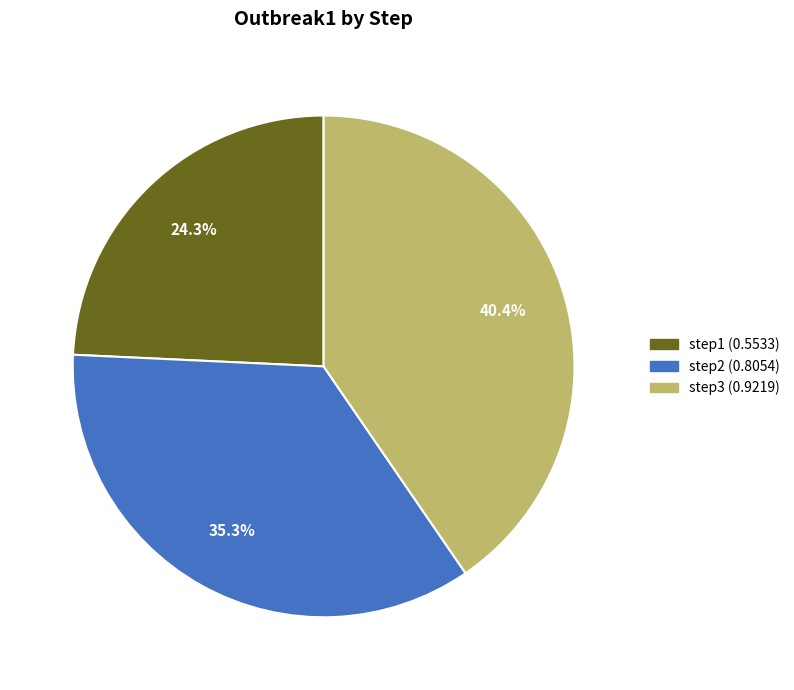

Between step3 and step2, which is larger?

step3